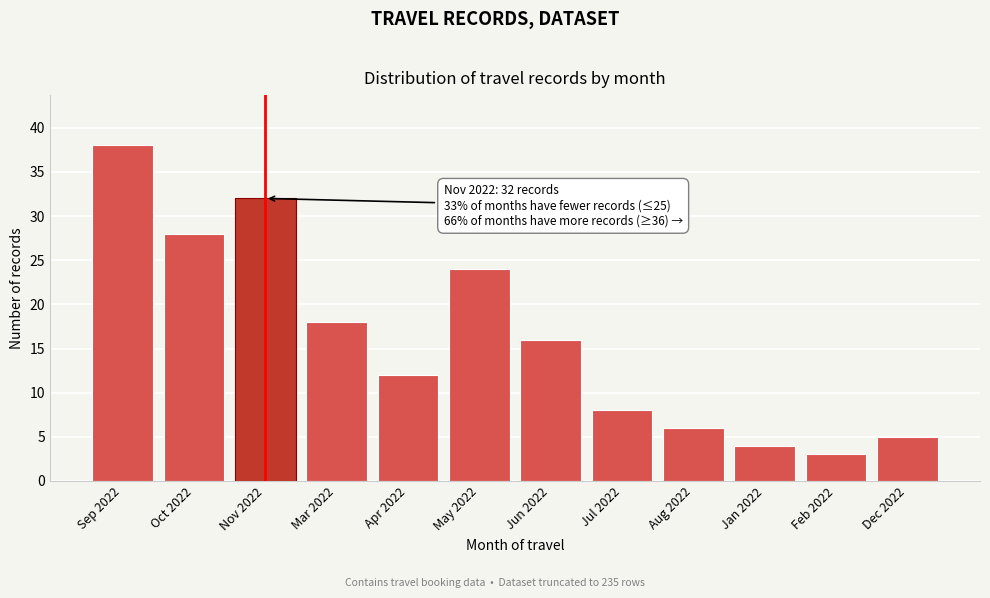

Reading right to left, what are all the values shown in this chart?

5	3	4	6	8	16	24	12	18	32	28	38